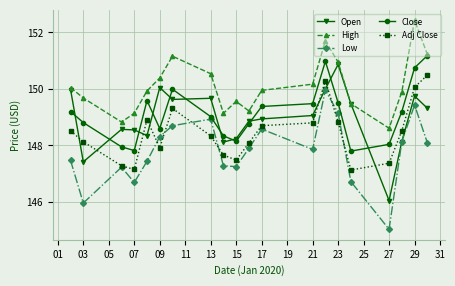

True or false: Low and High intersect in this chart.

False